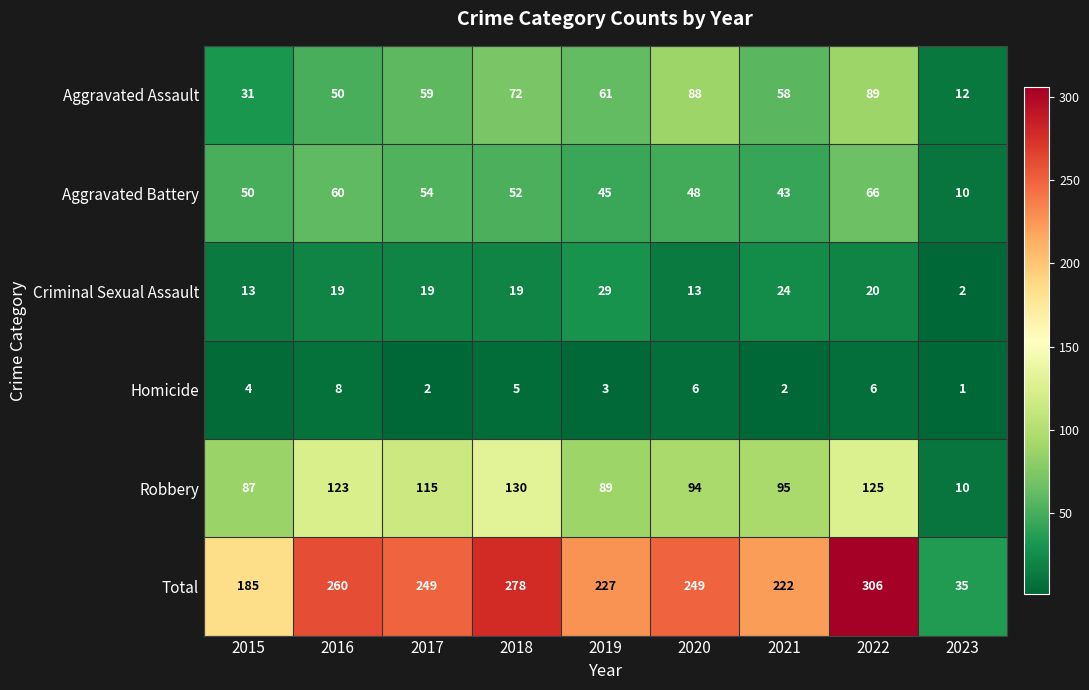

What is the difference between the highest and lowest values at 2015?

181